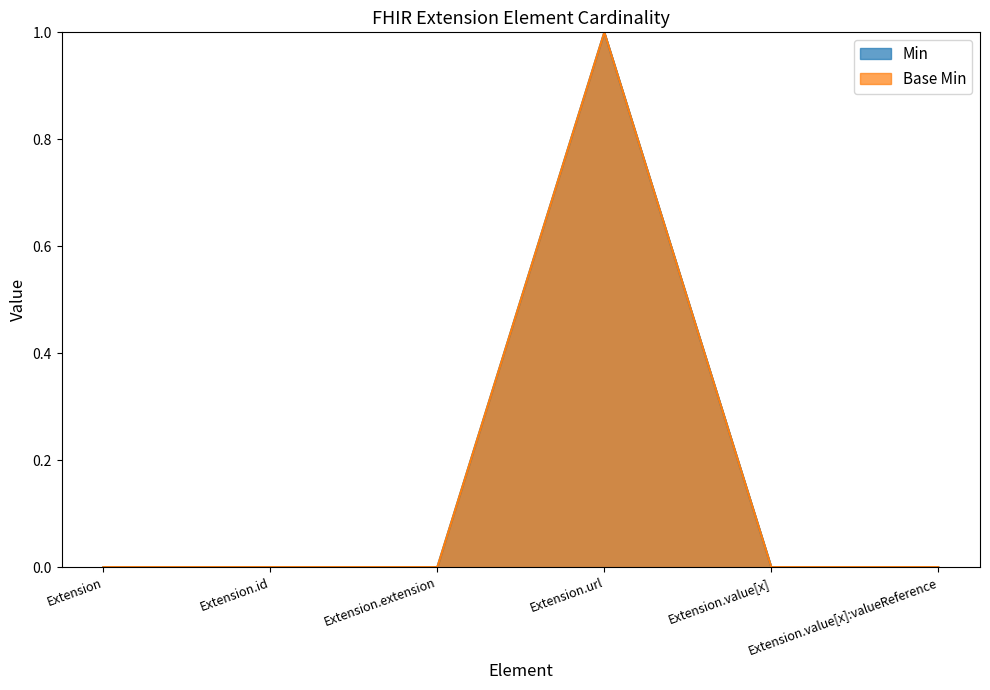

Reading left to right, what are all the values shown in this chart?

Min: Extension=0	Extension.id=0	Extension.extension=0	Extension.url=1	Extension.value[x]=0	Extension.value[x]:valueReference=0
Base Min: Extension=0	Extension.id=0	Extension.extension=0	Extension.url=1	Extension.value[x]=0	Extension.value[x]:valueReference=0